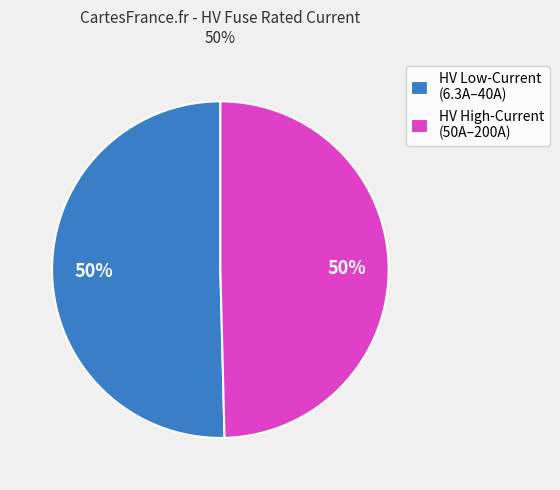

How many slices are in this pie chart?

2